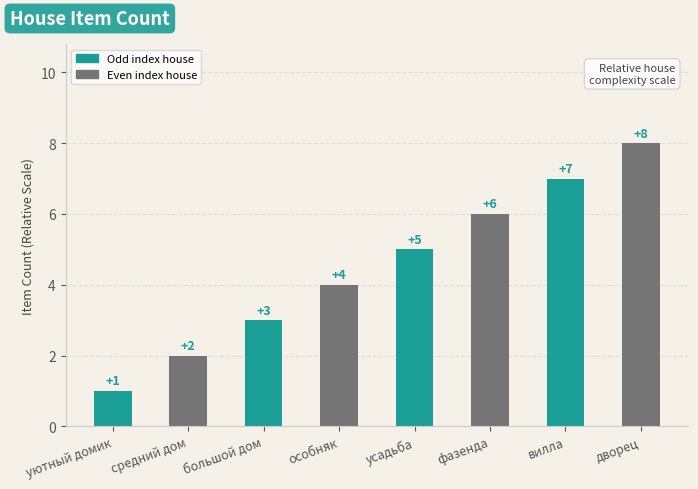

Count the number of categories in the chart.

8